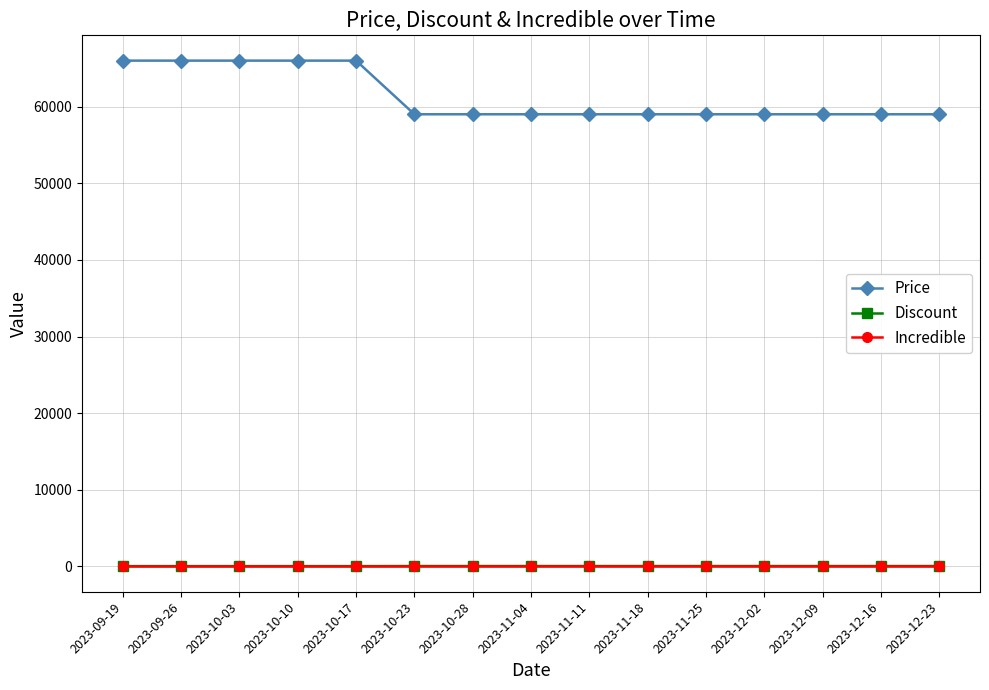

How many data points does each series have?

15